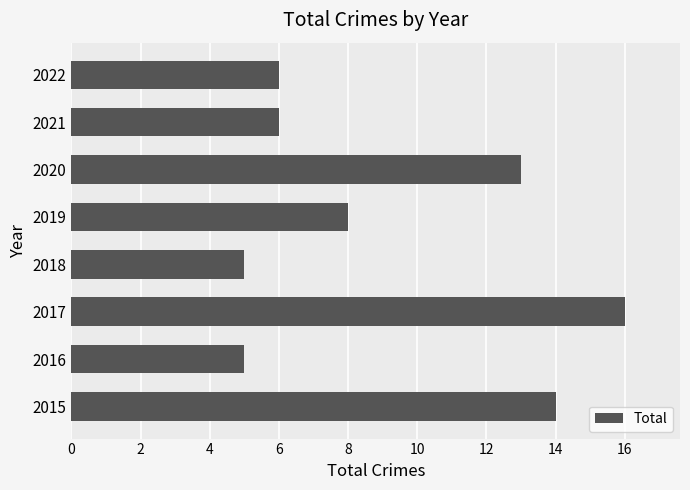

Where is the data nearest to the value 10?

2019